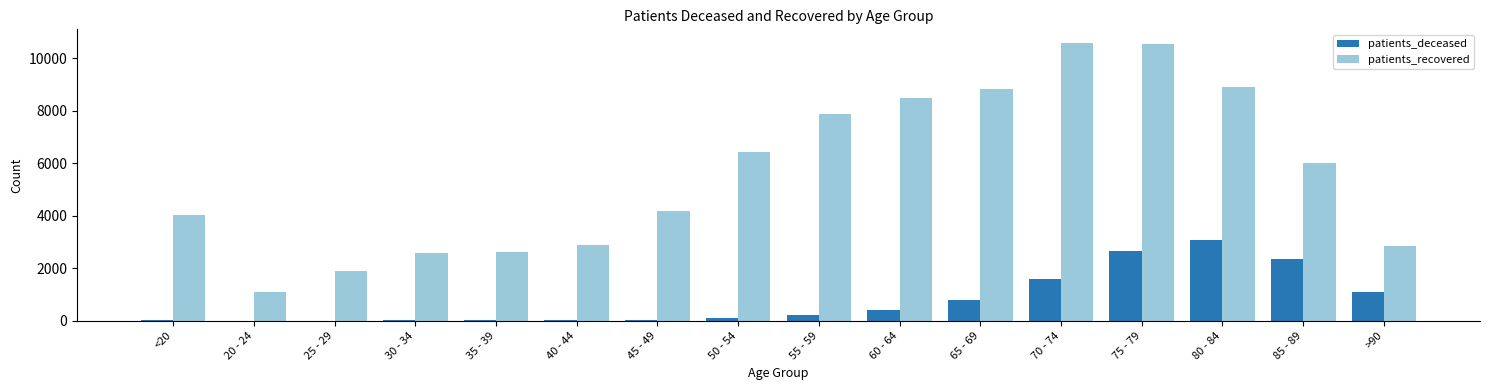

The value of patients_recovered at 30 - 34 is 3780. True or false?

False